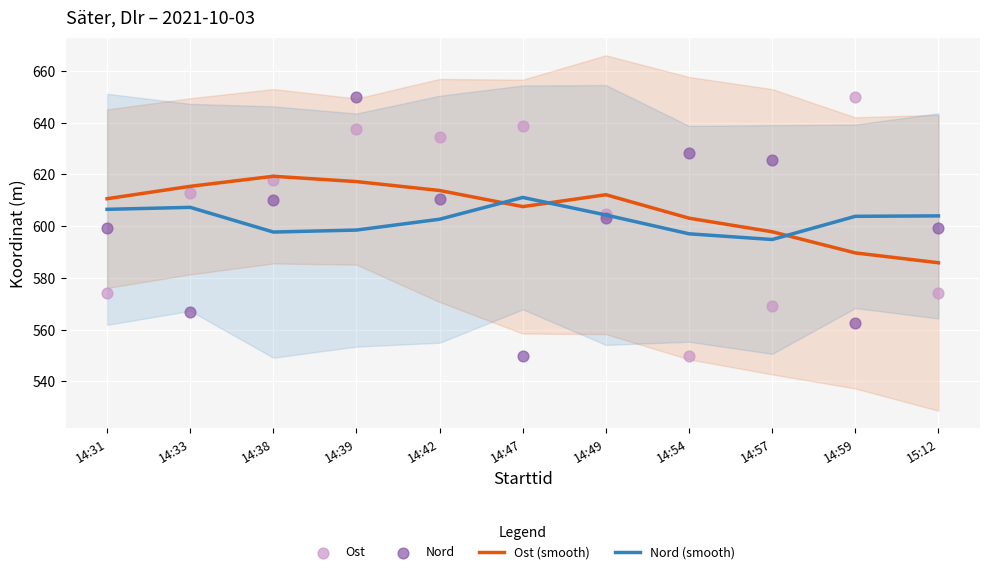

Which series reaches the maximum Y coordinate?

Ost